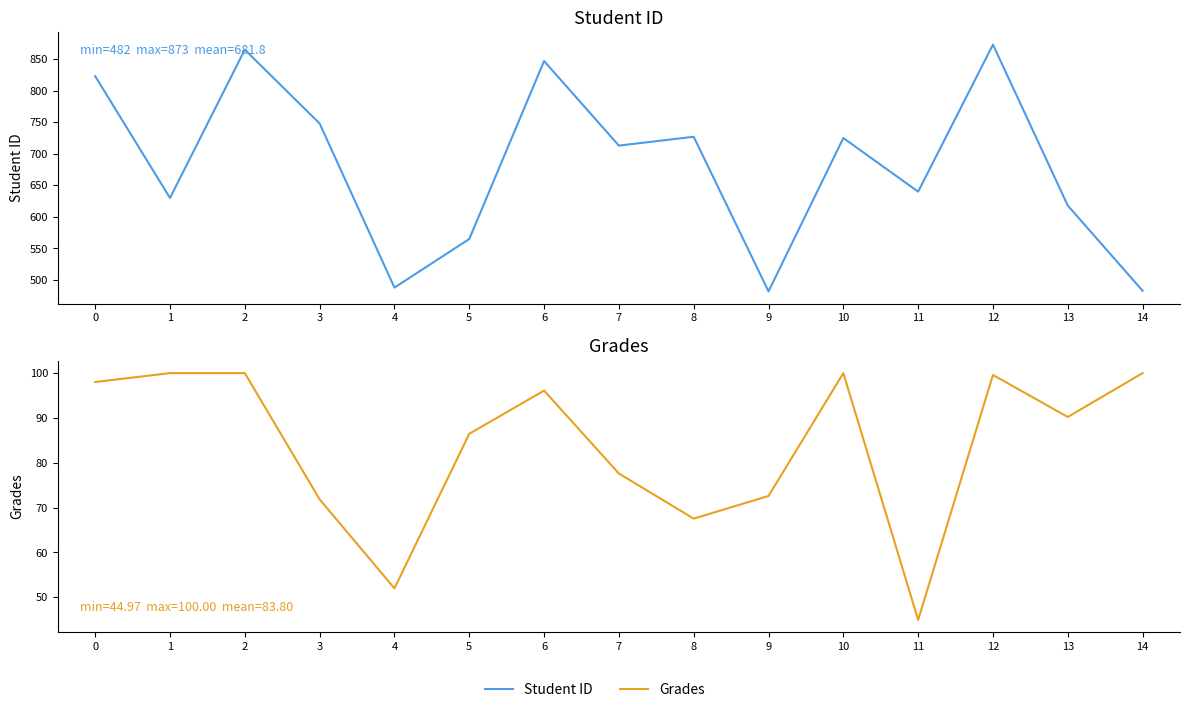

True or false: Grades and Student ID cross at least once.

False